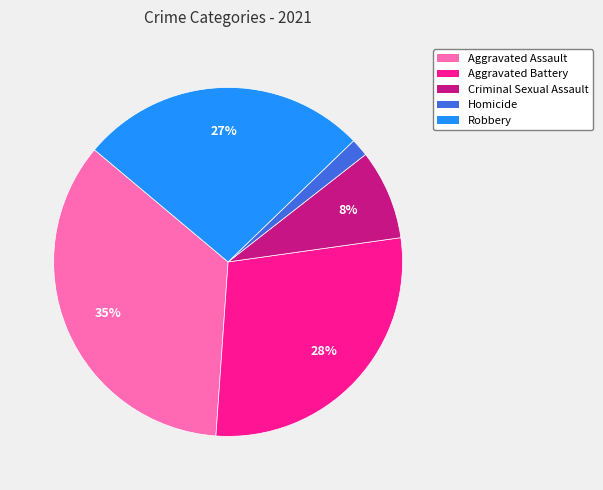

Between Homicide and Aggravated Assault, which is larger?

Aggravated Assault